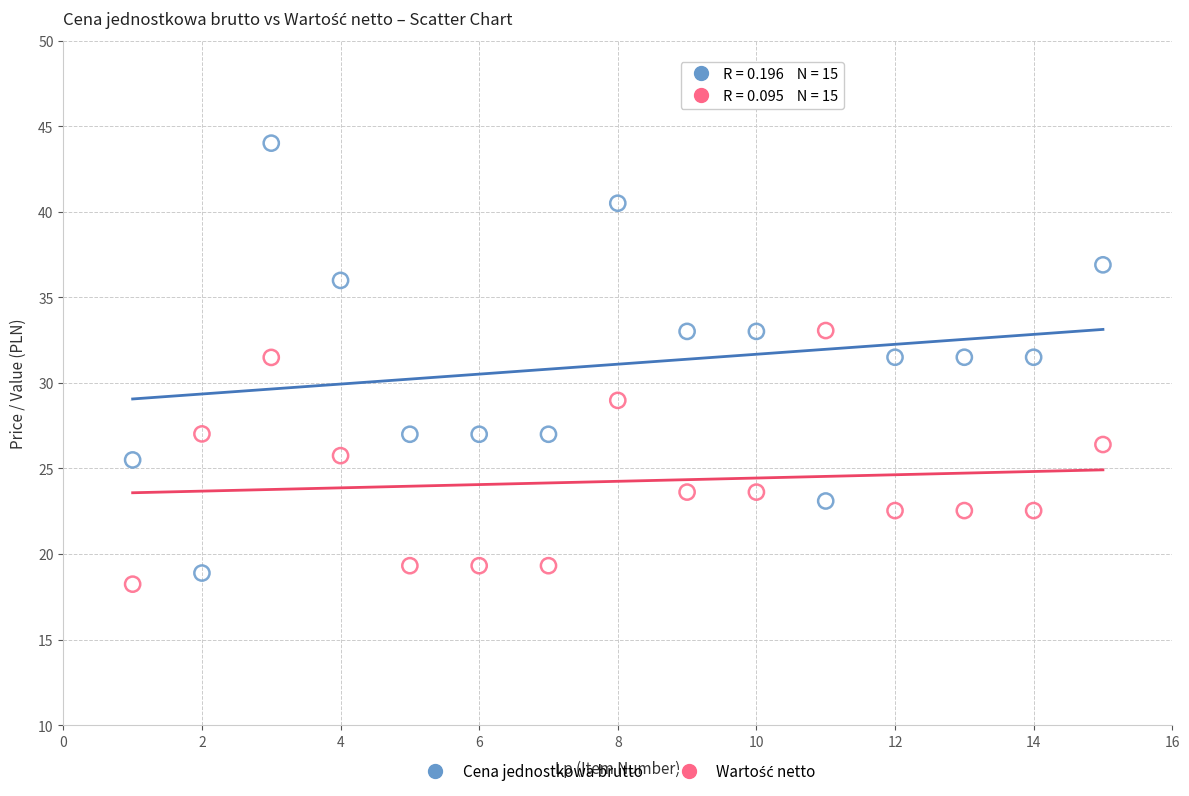

Which series contains the highest Y value?

Cena jednostkowa brutto